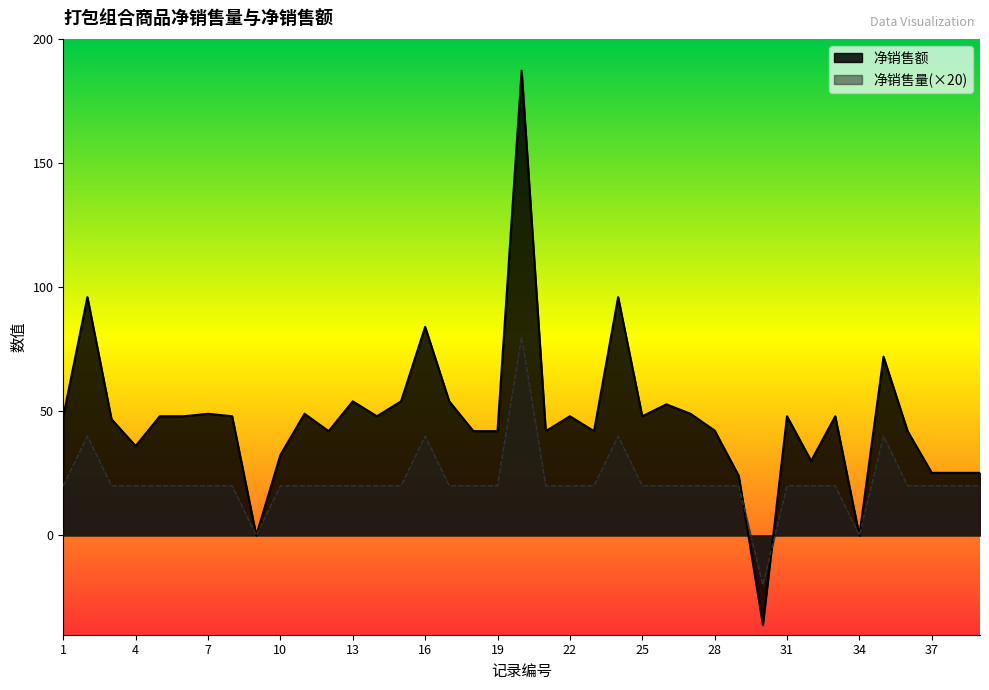

What is the average value of the 净销售量 series?

21.5